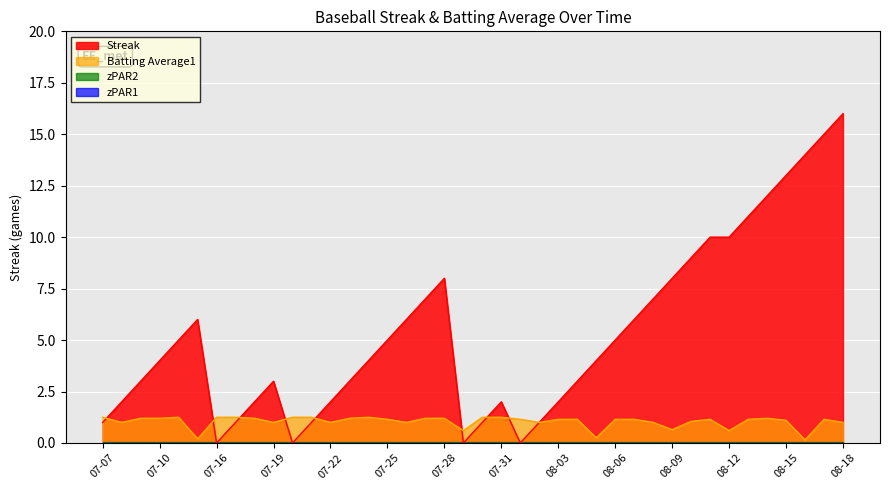

The Batting Average1 series shows 0.8 at 07-30. True or false?

False